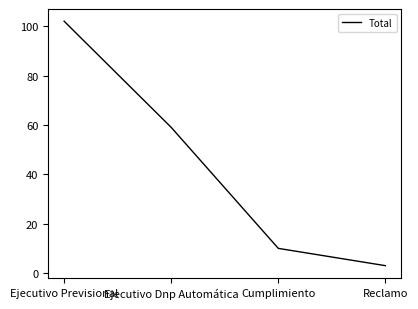

Approximately how many times larger is the value at Reclamo compared to Cumplimiento?

0.3